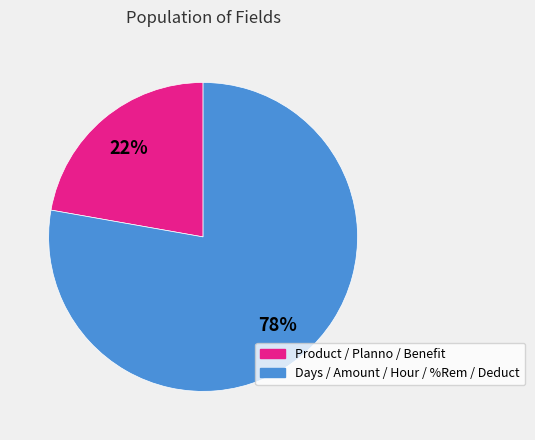

Is there a majority slice in this chart?

Yes